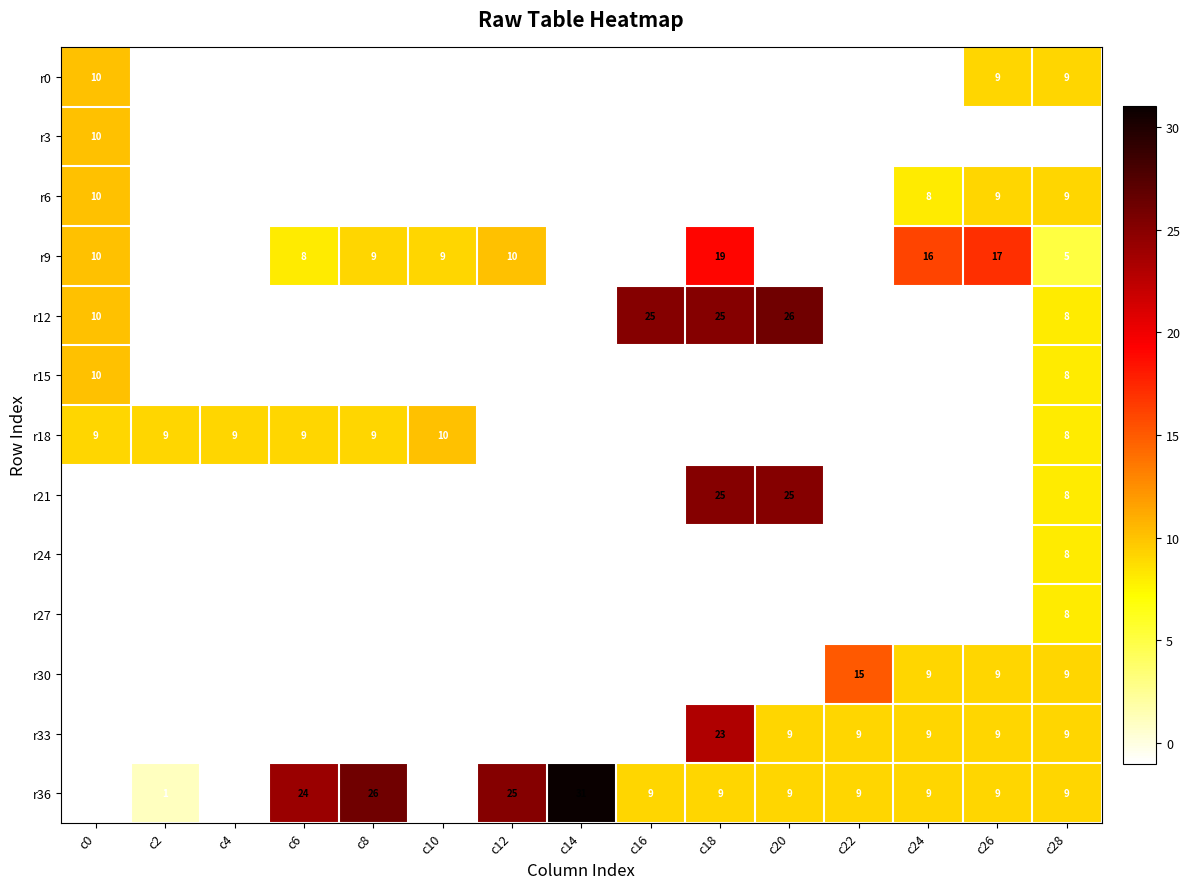

What is the difference between the maximum and minimum values in the r18 series?

11